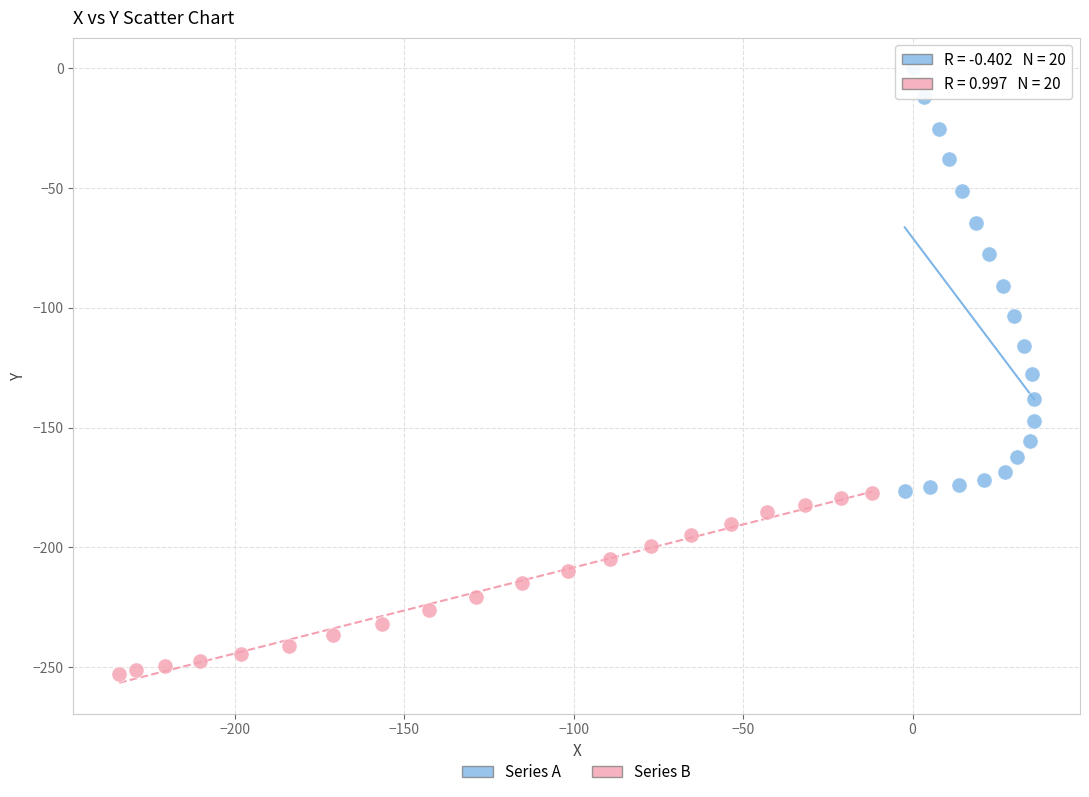

Which series reaches the minimum Y coordinate?

Series B